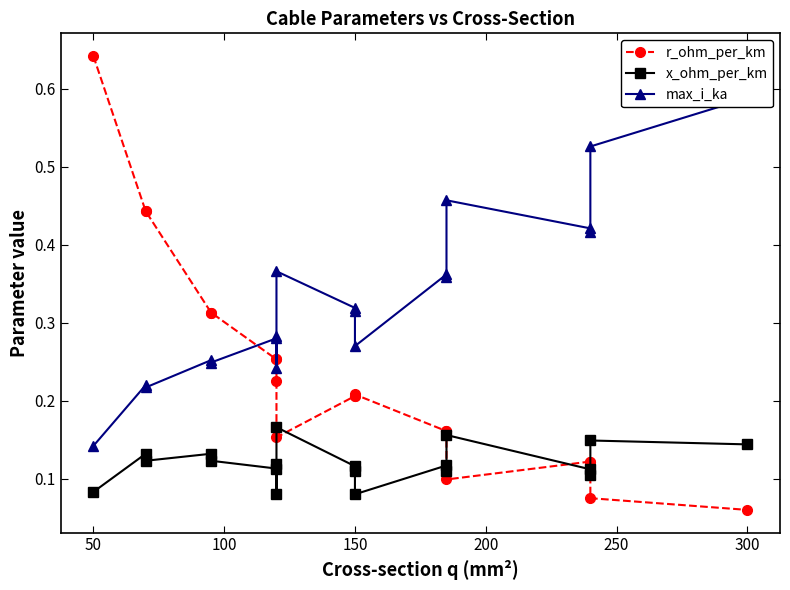

What is the value of the r_ohm_per_km point at the 9th from the left?

0.2